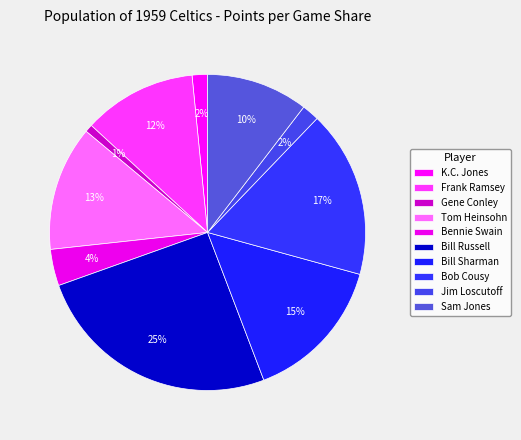

How many segments does this pie chart have?

10